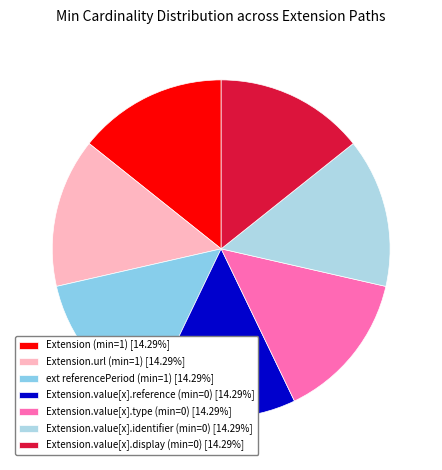

How many segments does this pie chart have?

7